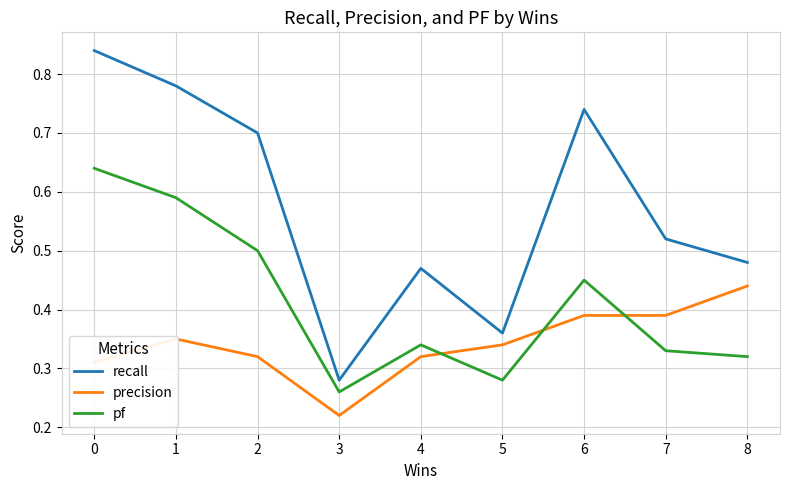

How many pf values are between 0 and 1?

9